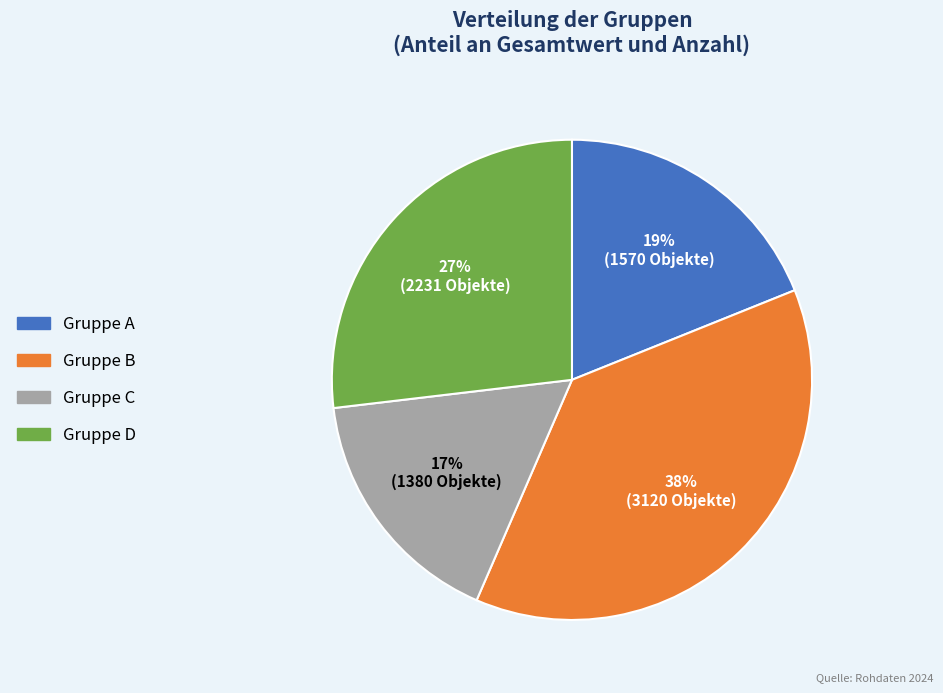

To the nearest percent, what is the difference between the largest and smallest slice percentages?

21%